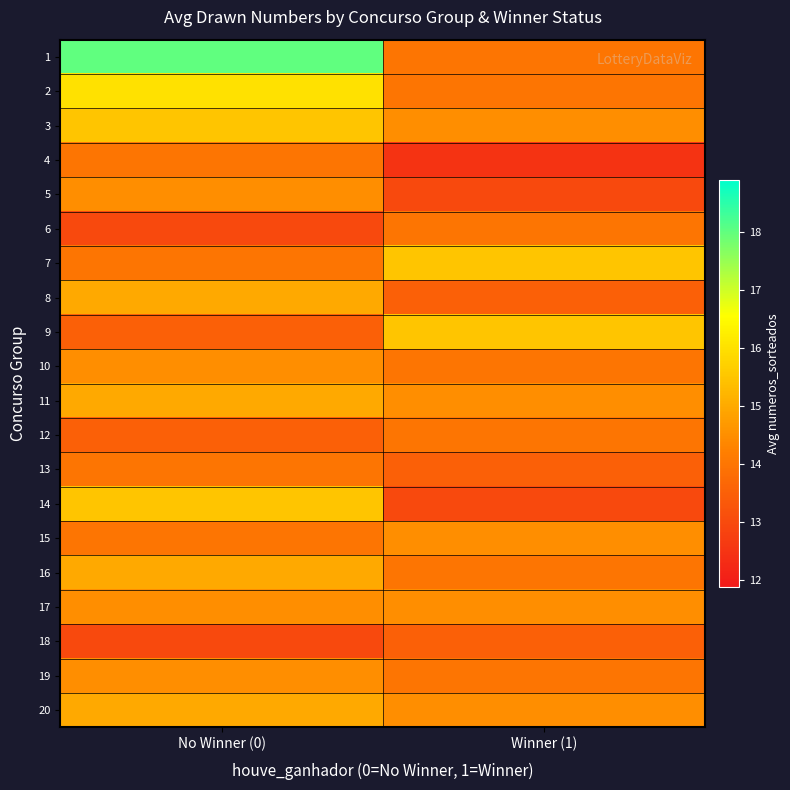

At which category is the sum across all series the highest?

No Winner (0)